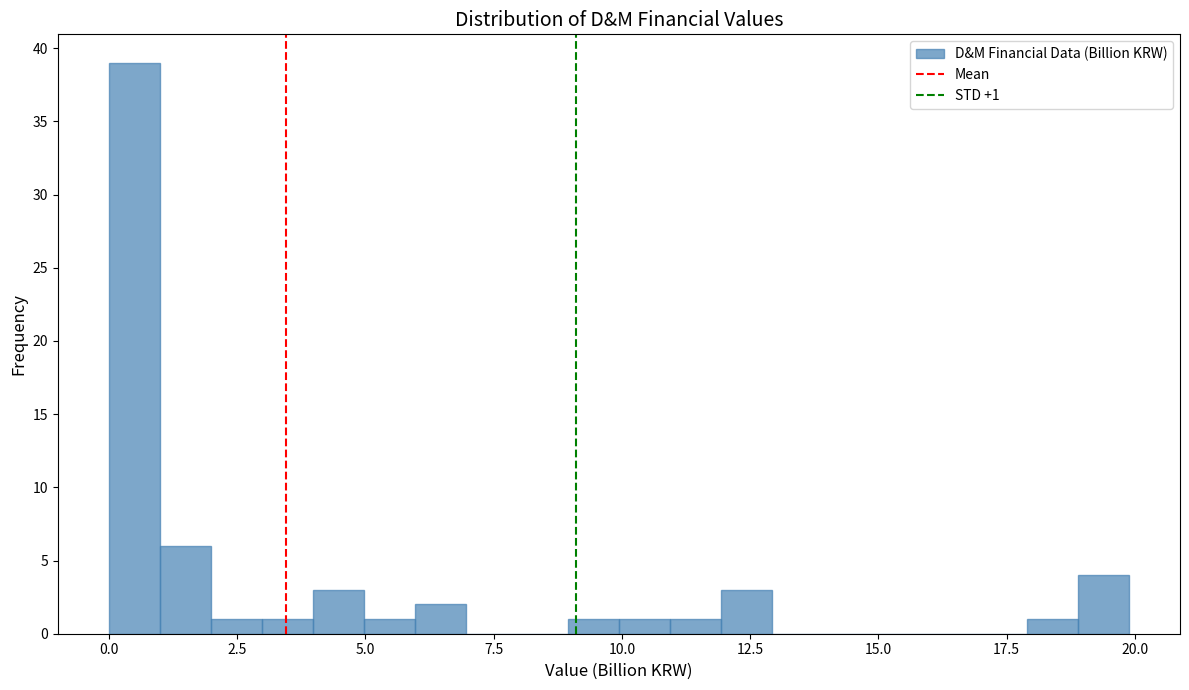

Around what value on the x-axis is the tallest bar? Give the approximate position of its centre, as read against the axis.

0.5